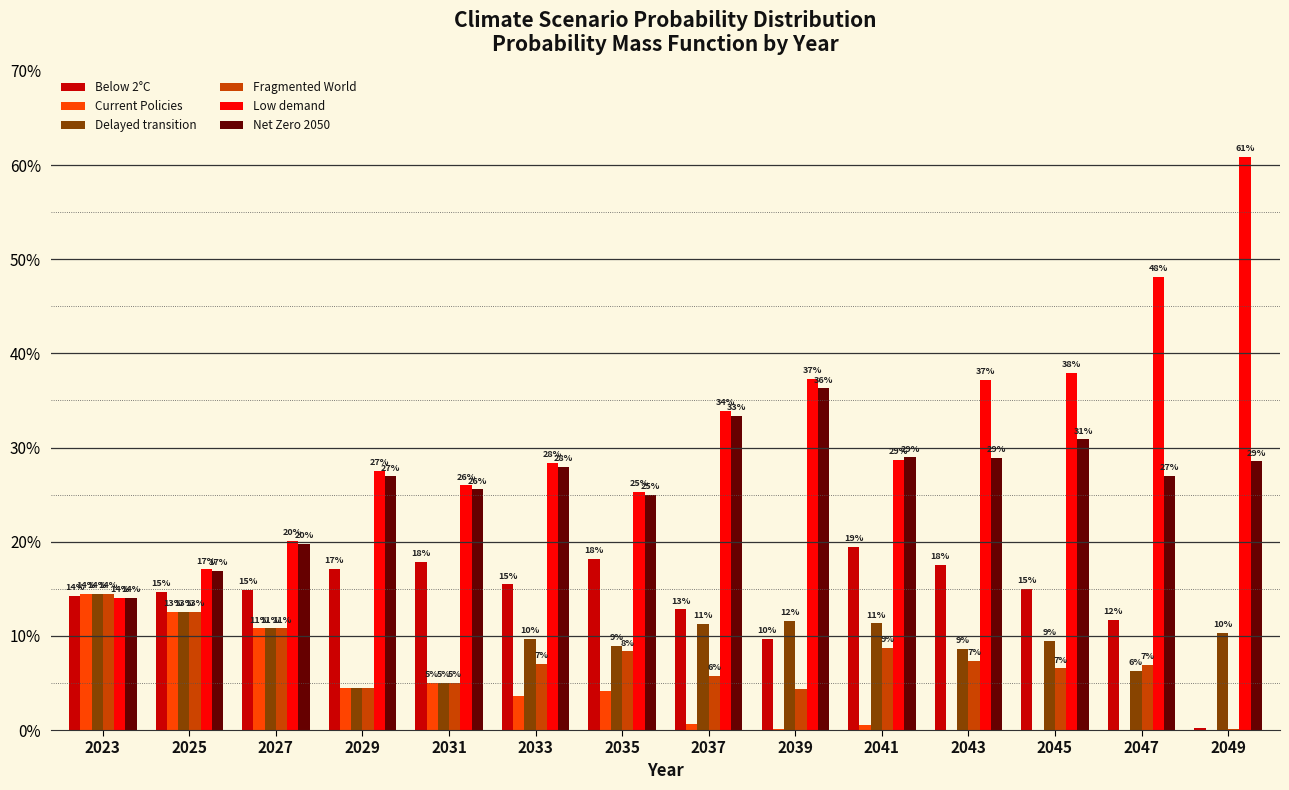

Which series has the largest range (max minus min)?

Low demand